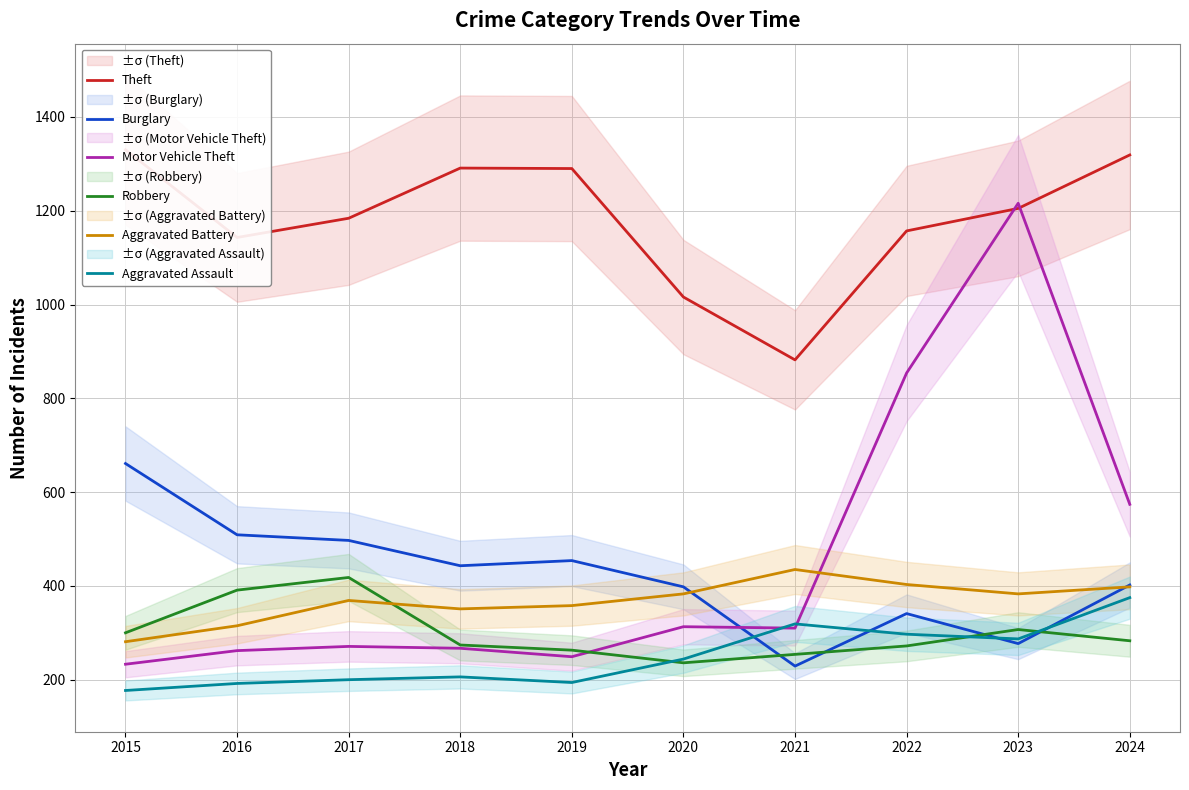

In Motor Vehicle Theft, how many points are lower than both neighbors (excluding endpoints)?

2